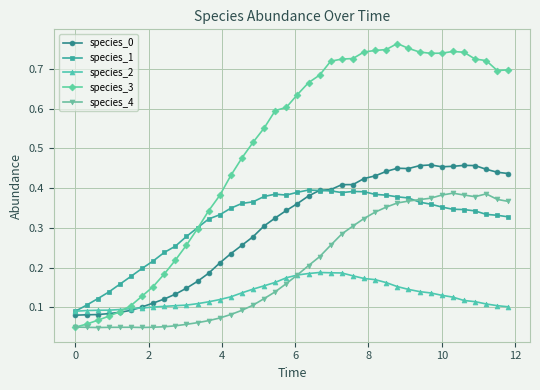

True or false: species_0 has more than 2 interior local peaks.

True